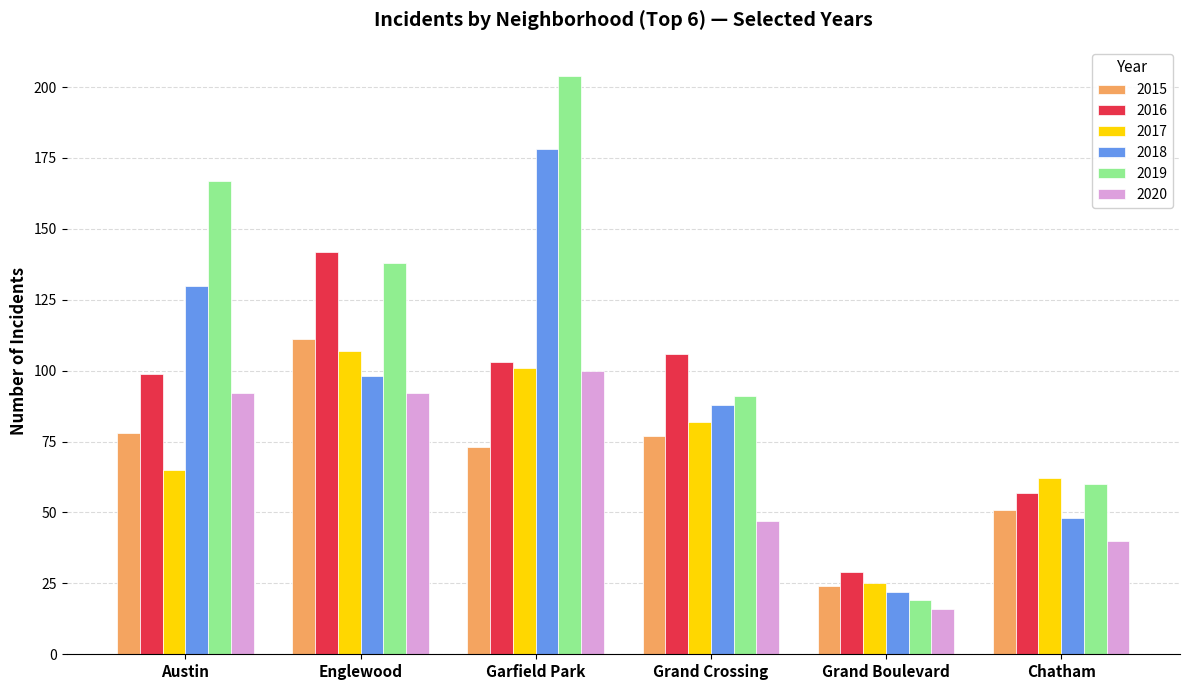

True or false: 2019 has a value of 149 at Grand Crossing.

False